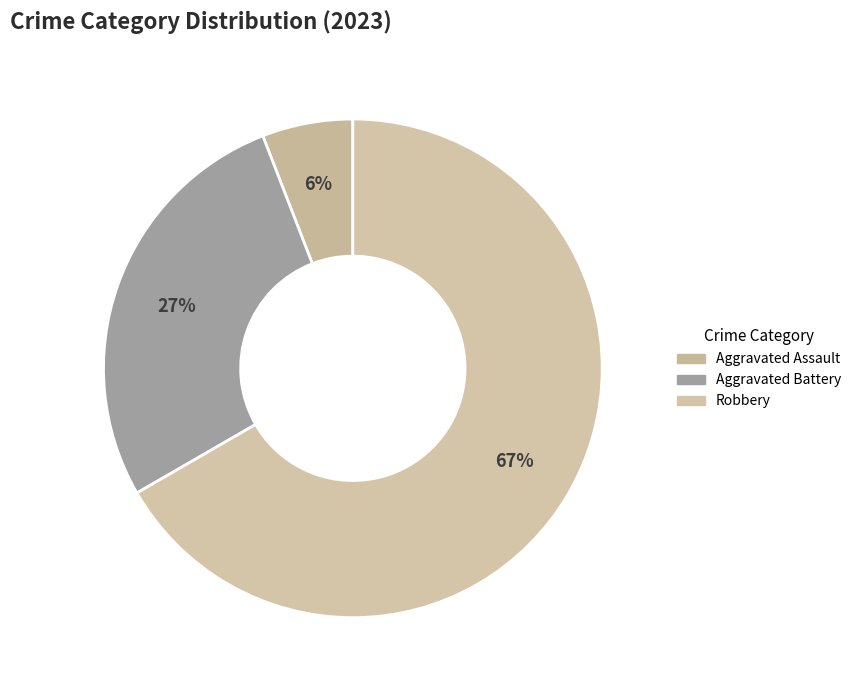

To the nearest percent, what percentage of the pie is Robbery?

67%